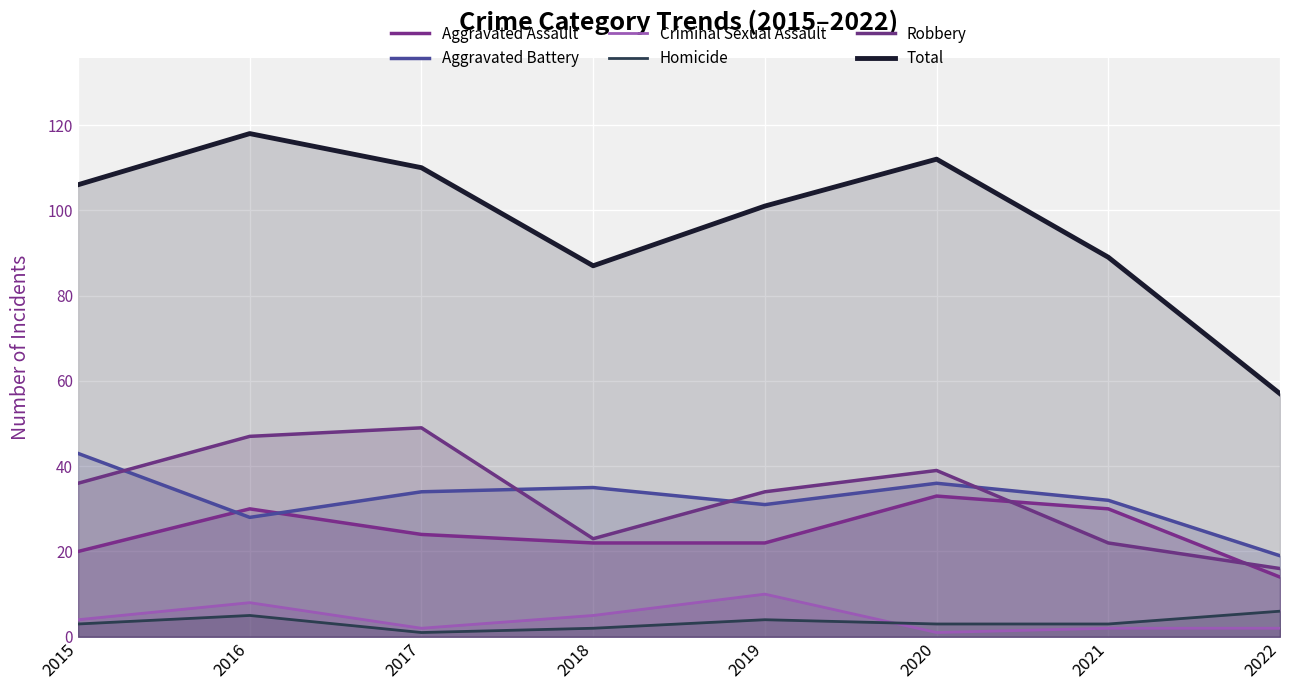

List the labels in order of Criminal Sexual Assault value, largest first.

2019, 2016, 2018, 2015, 2017, 2021, 2022, 2020